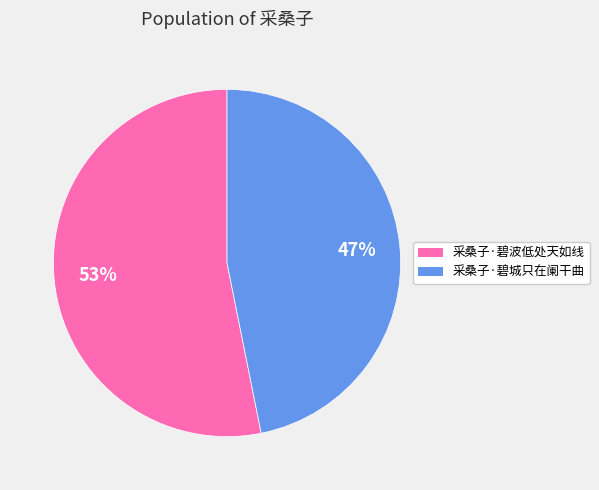

Do 采桑子·碧城只在阑干曲 and 采桑子·碧波低处天如线 together represent more than half of the pie?

Yes